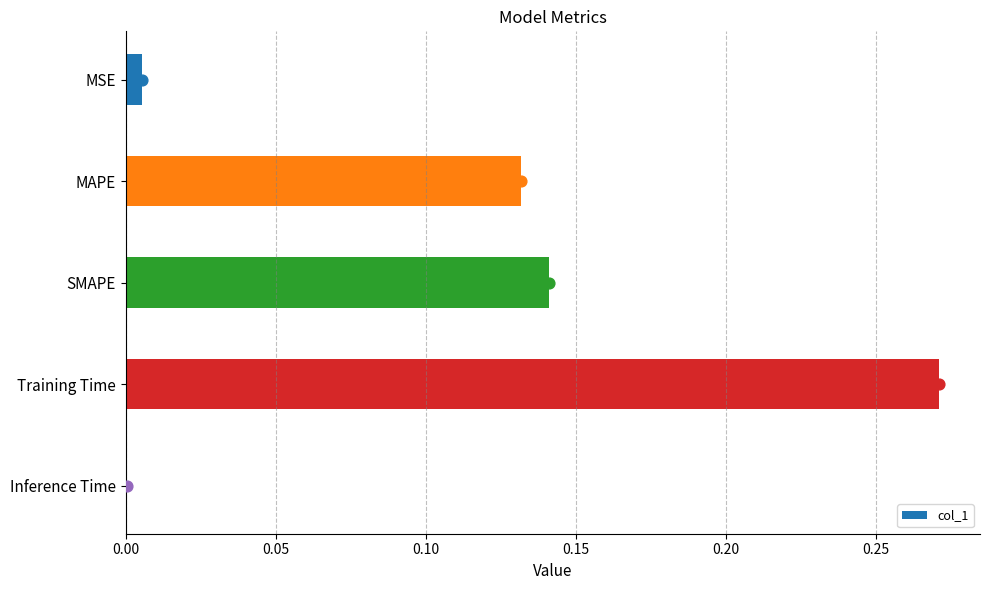

The col_1 series shows 0.0 at Inference Time. True or false?

True